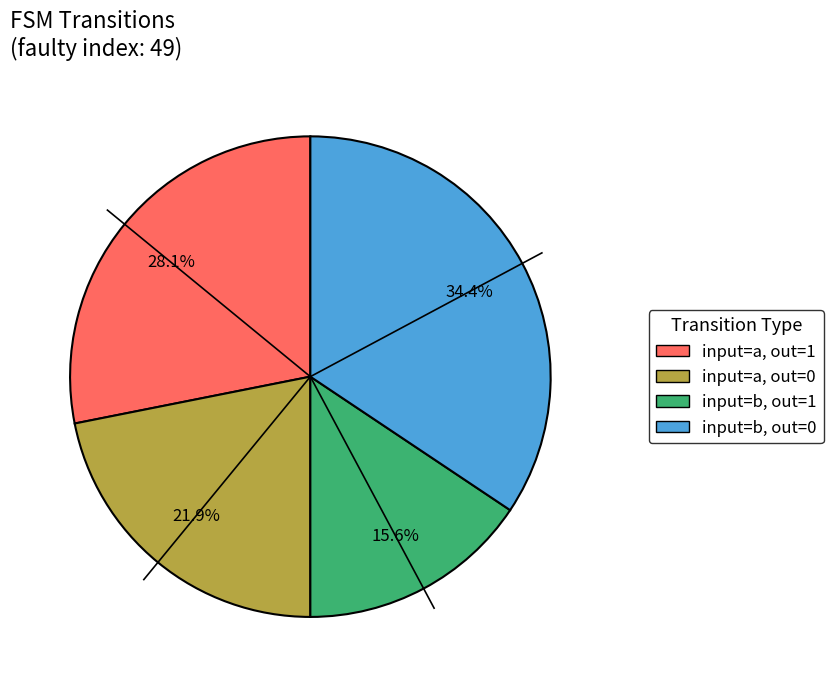

Is there any slice that represents more than half of the pie?

No